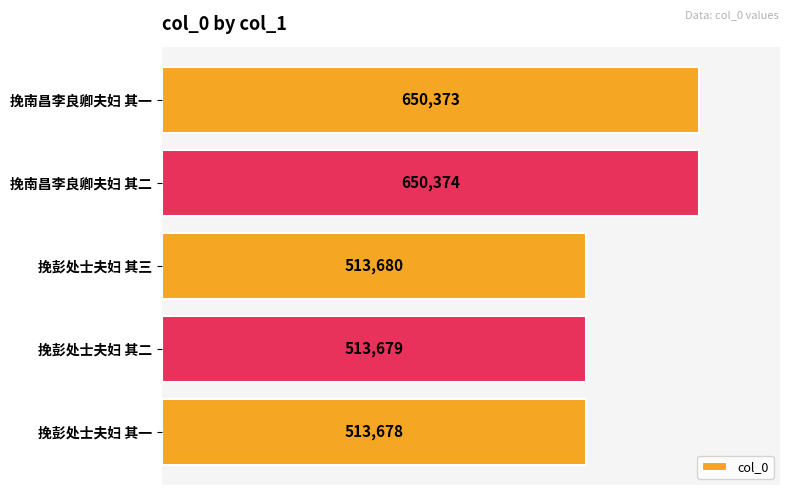

Reading bottom to top, transcribe all the data shown in this chart.

挽彭处士夫妇 其一=513678	挽彭处士夫妇 其二=513679	挽彭处士夫妇 其三=513680	挽南昌李良卿夫妇 其二=650374	挽南昌李良卿夫妇 其一=650373